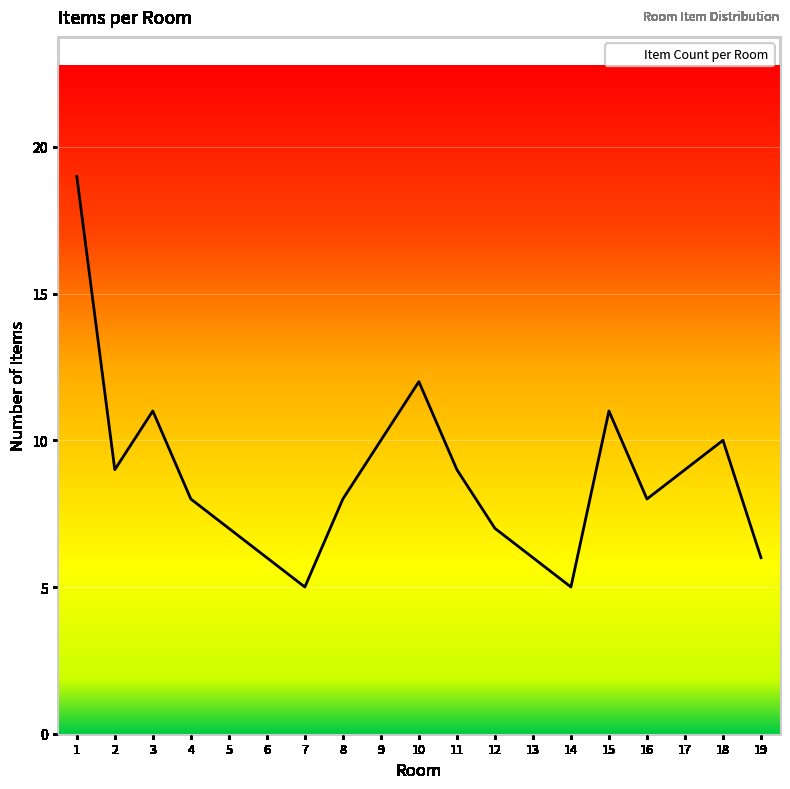

What value does the data have at 13?

6